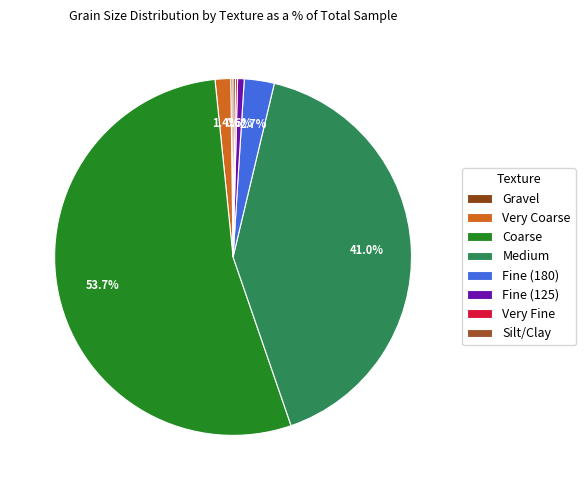

The Very Coarse slice represents 11% of the pie. True or false?

False